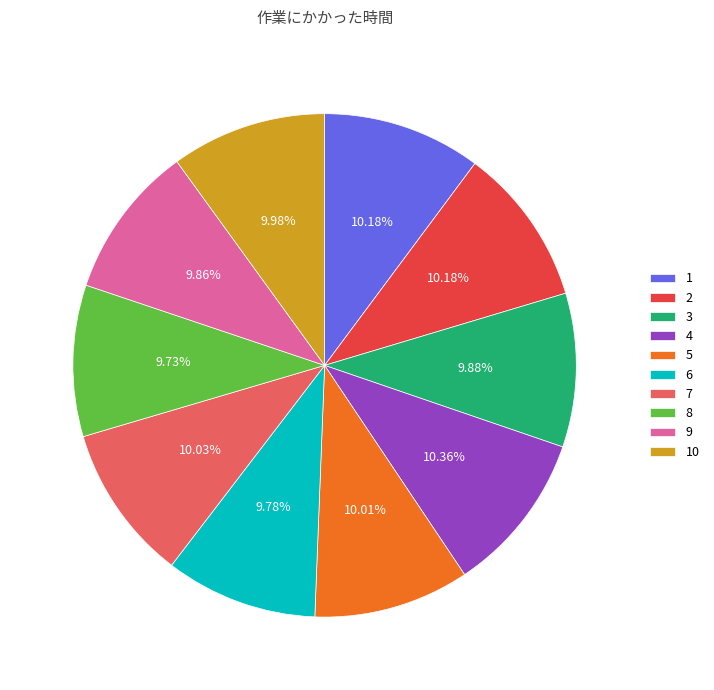

What percentage do 7 and 6 together represent?

19.8%